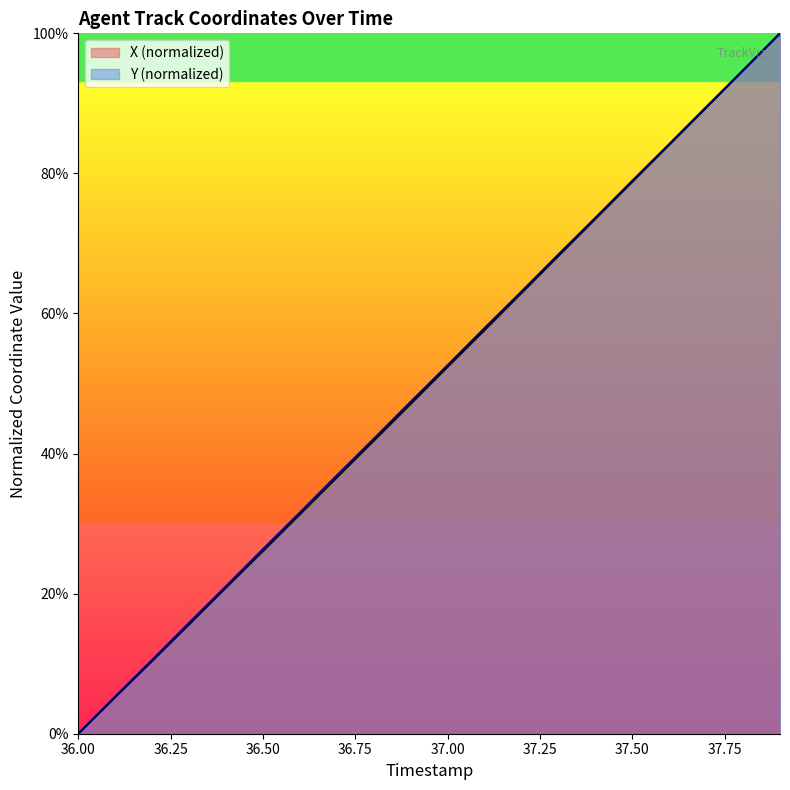

What are all the series names shown in the legend?

X (normalized), Y (normalized)